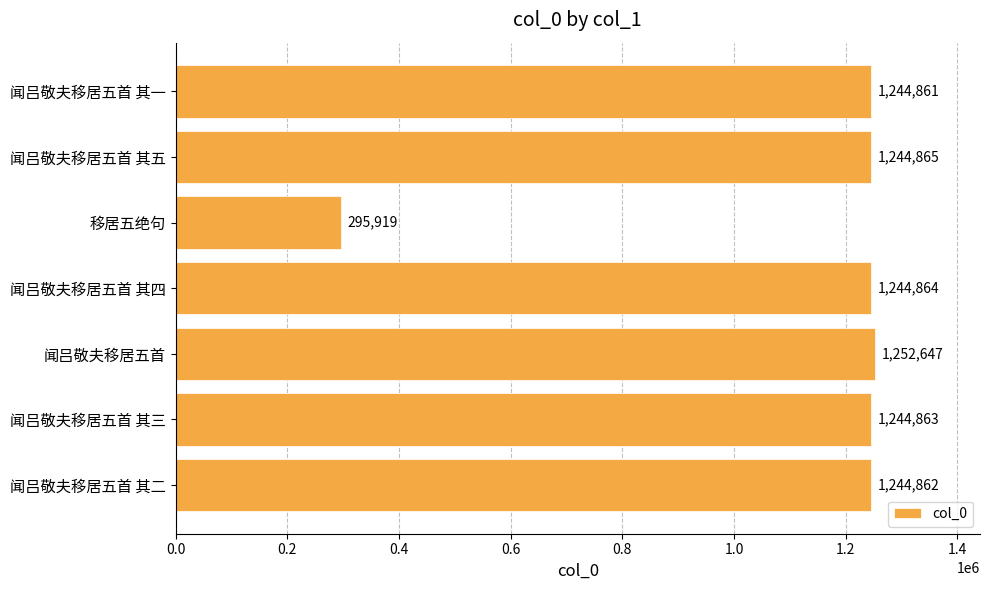

What is the value of the 2nd bar from the top?

1244865